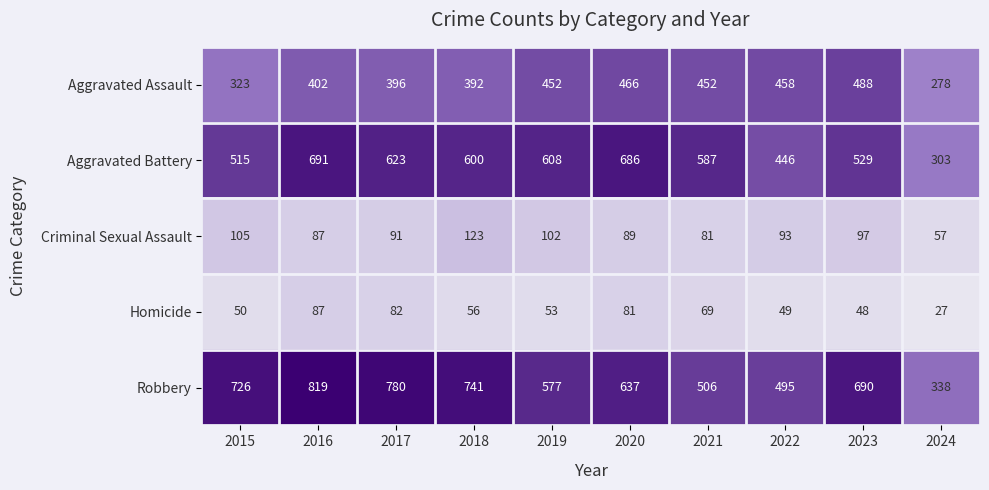

List the series in order of their peak value, highest first.

Robbery, Aggravated Battery, Aggravated Assault, Criminal Sexual Assault, Homicide